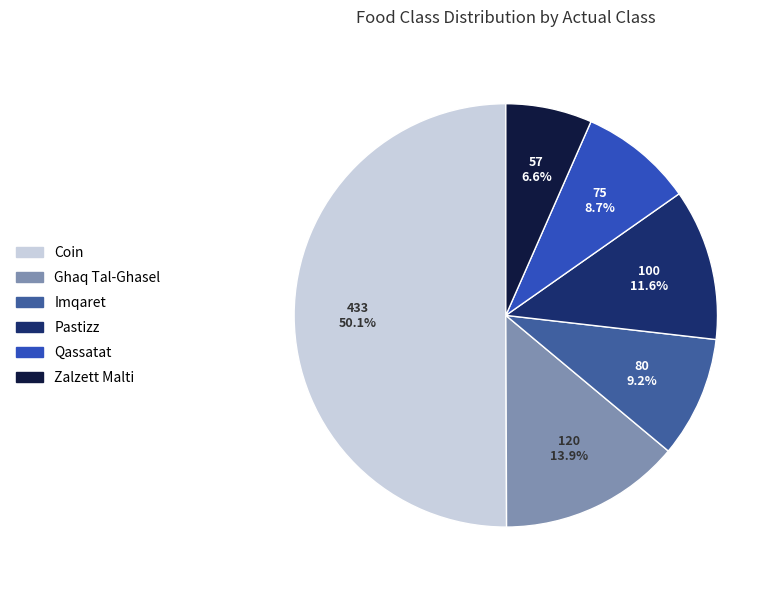

Count the number of slices in the pie.

6